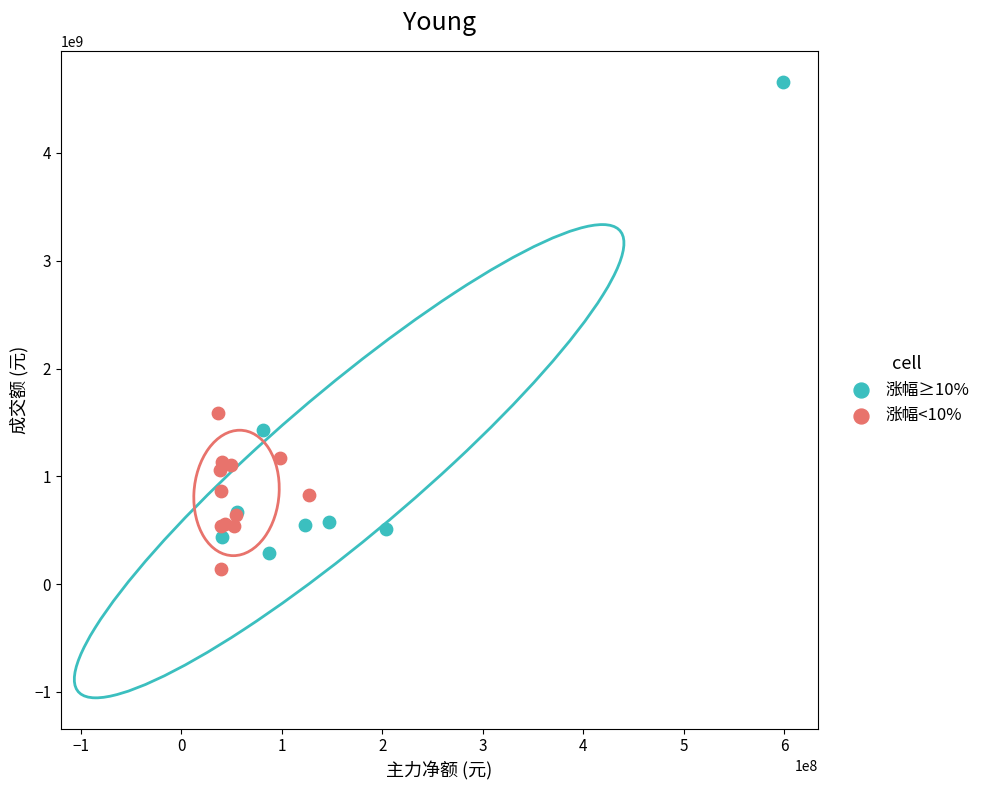

Which series reaches the maximum Y coordinate?

涨幅≥10%